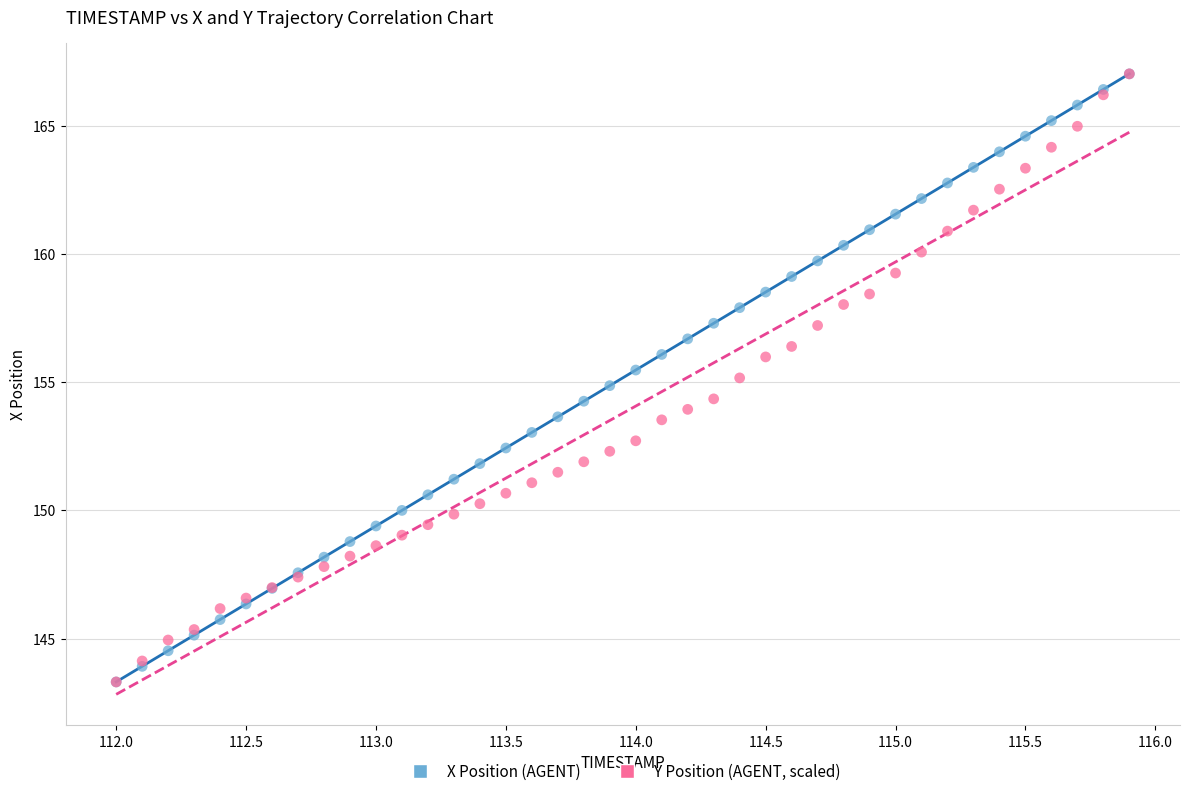

What are all the series names shown in the legend?

X Position (AGENT), Y Position (AGENT, scaled)